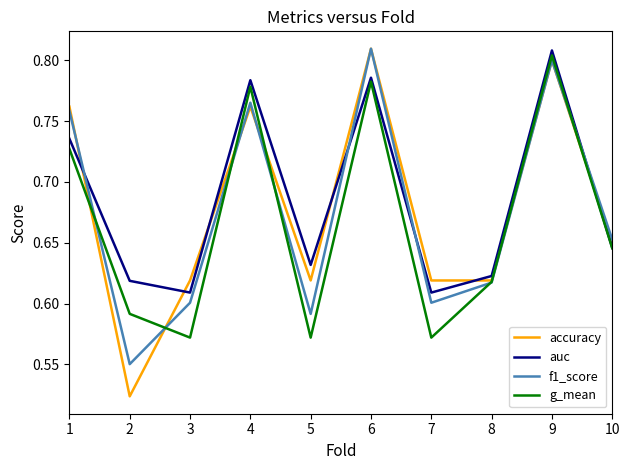

Between which two adjacent categories do f1_score and auc first intersect?

1 and 2